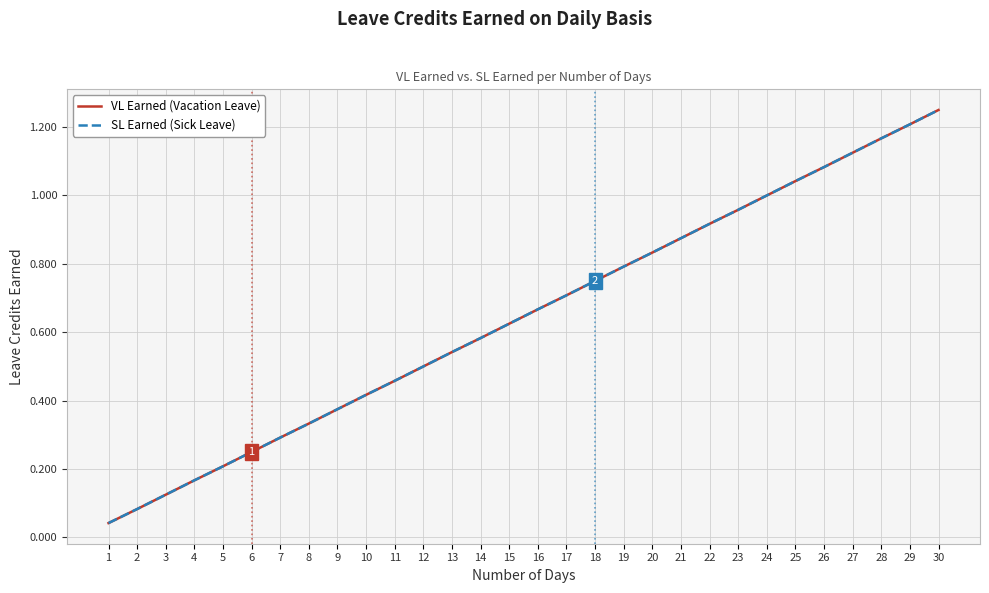

Is the value of SL Earned (Sick Leave) at 20 greater than the value of VL Earned (Vacation Leave) at 5?

Yes